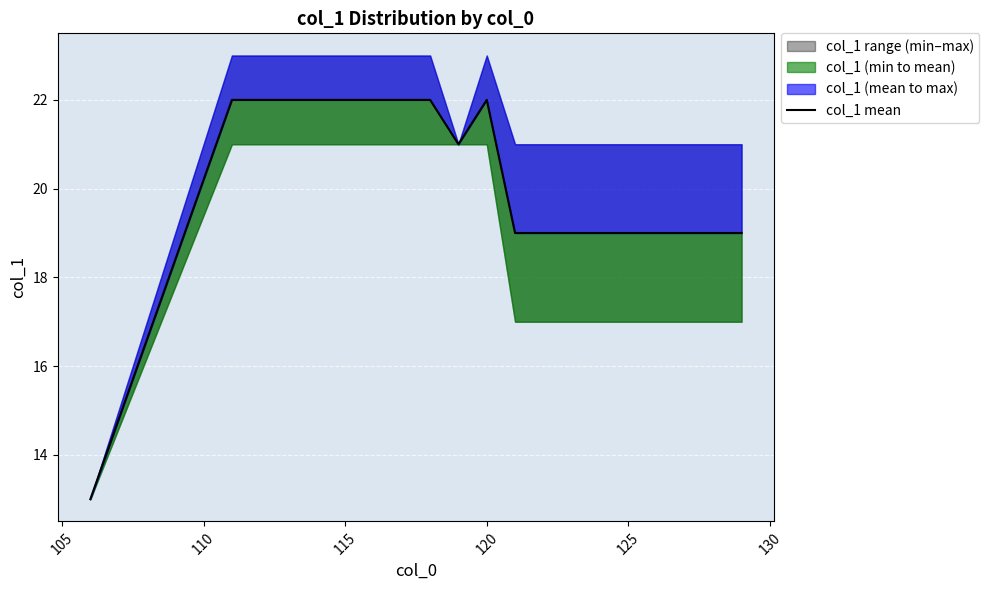

What is the smallest value displayed?

13